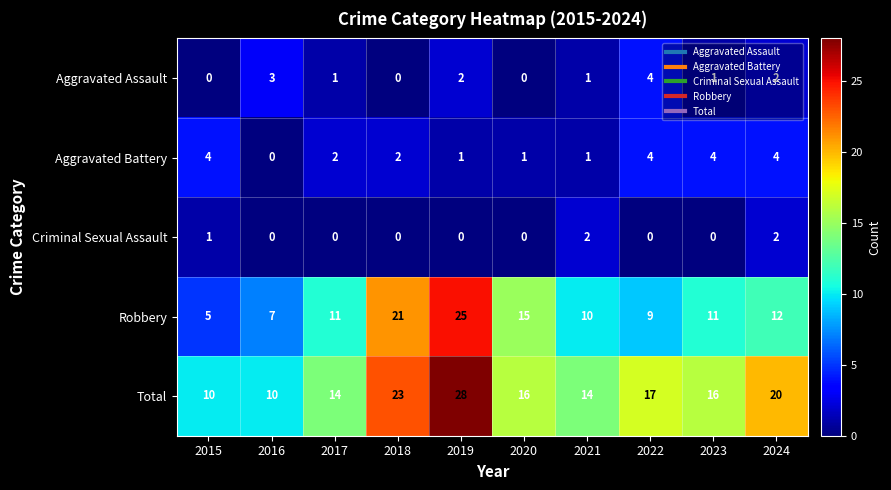

What is the maximum value shown in the chart?

28